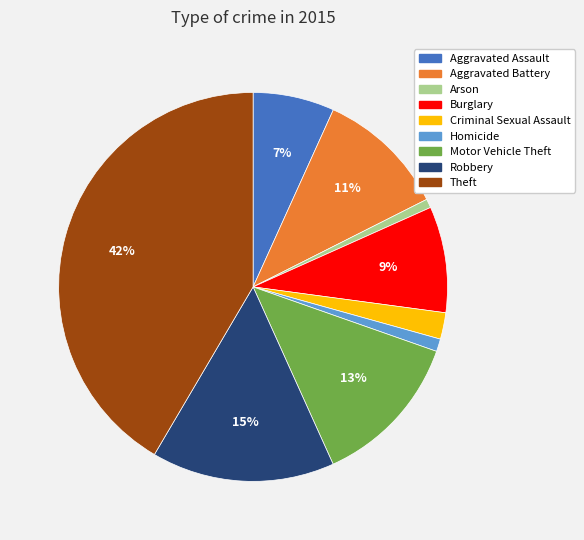

To the nearest percent, what portion does Theft represent?

42%